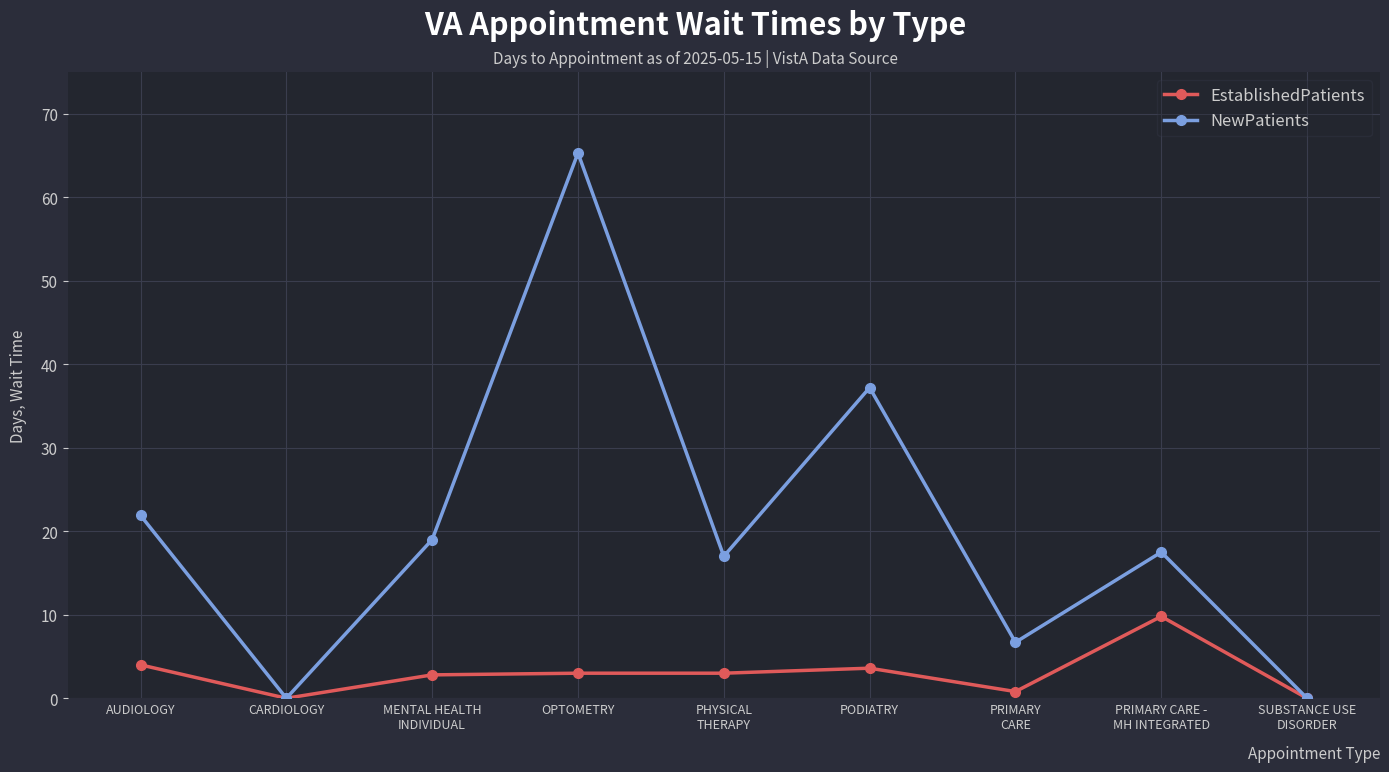

What is the difference between the maximum and minimum values in the EstablishedPatients series?

9.8